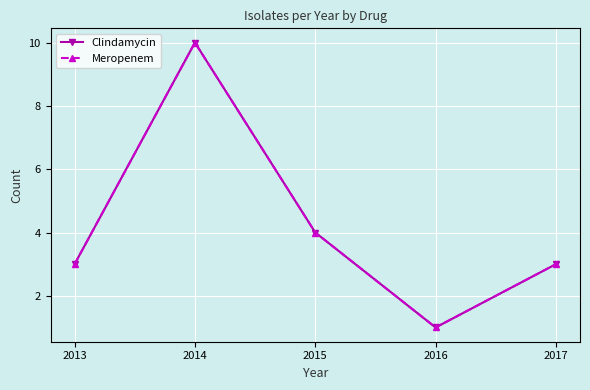

Is this an area chart (filled region under the line)?

No